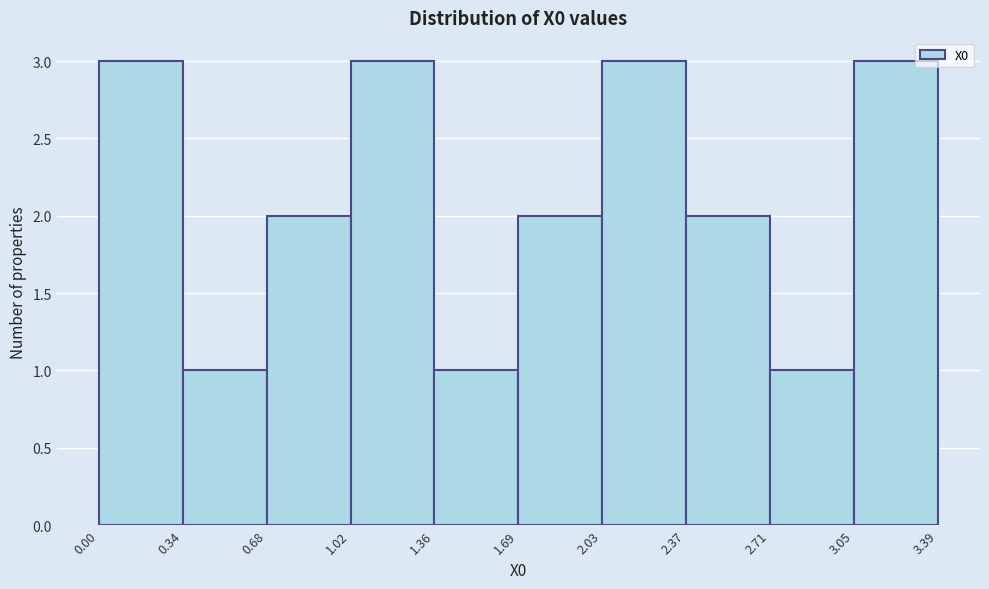

Reading left to right, list every bar in this chart as the range it spans on the x-axis followed by its height. The values are not printed on the chart, so give them approximately, as read against the axis.

0.00 to 0.34: 3
0.34 to 0.68: 1
0.68 to 1.02: 2
1.02 to 1.36: 3
1.36 to 1.69: 1
1.69 to 2.03: 2
2.03 to 2.37: 3
2.37 to 2.71: 2
2.71 to 3.05: 1
3.05 to 3.39: 3